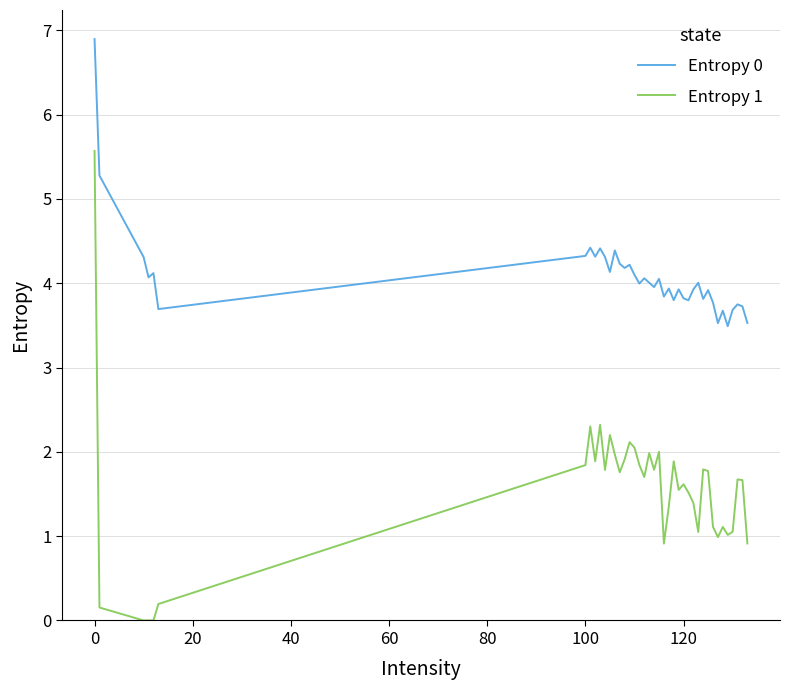

What is the maximum value shown in the chart?

6.9